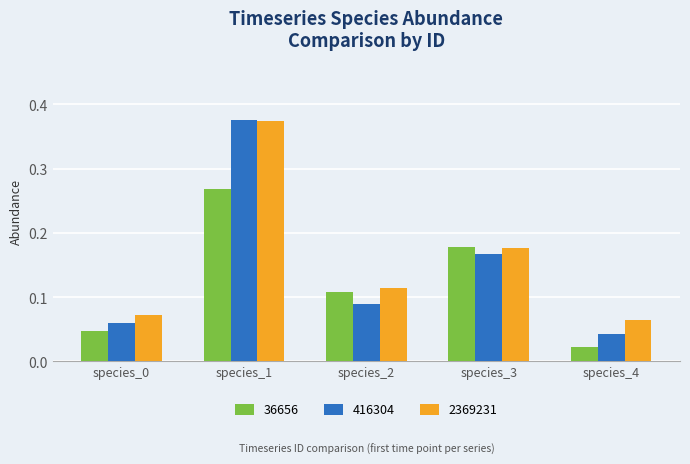

The value of 36656 at species_1 is 0.1. True or false?

False